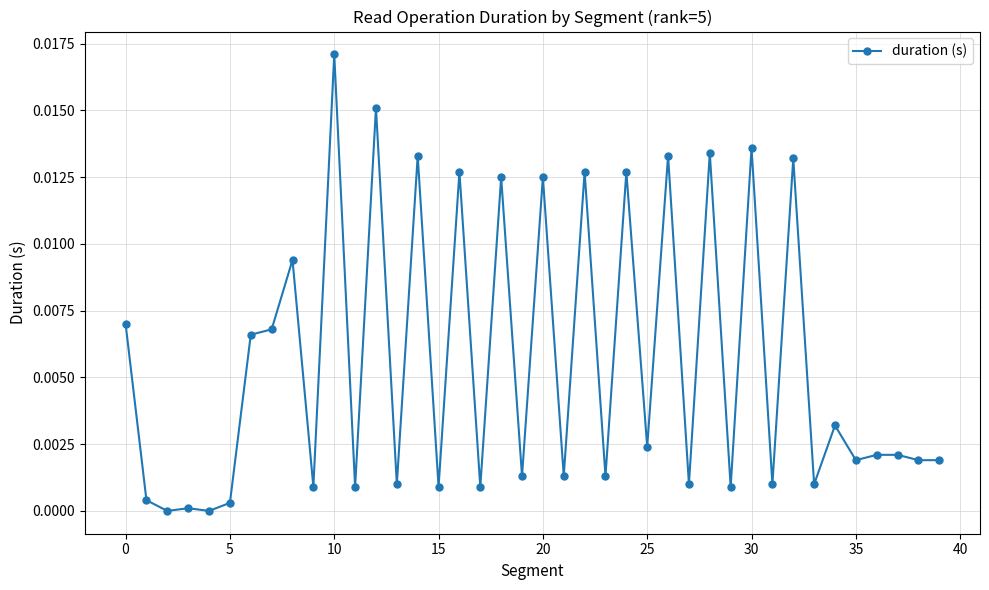

True or false: there are more than 0 points higher than both neighbors.

True